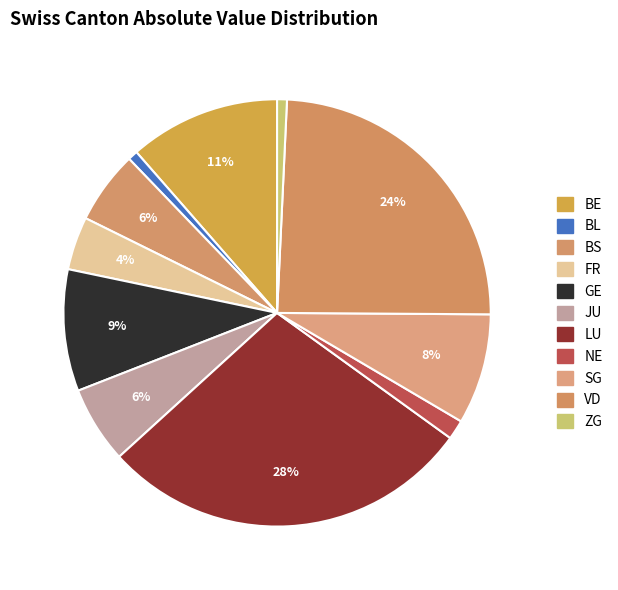

Between VD and ZG, which is larger?

VD